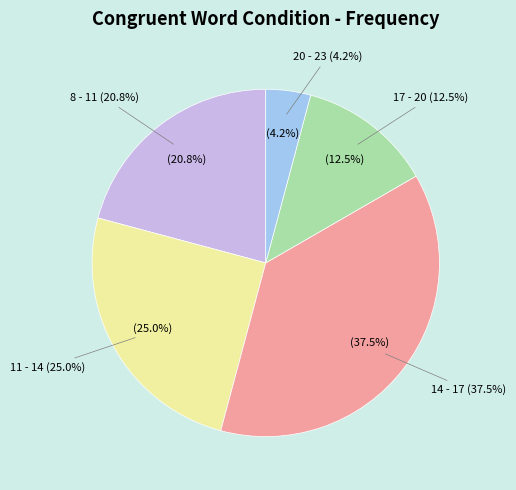

To the nearest percent, what is the difference between the 8 - 11 and 20 - 23 slice percentages?

17%